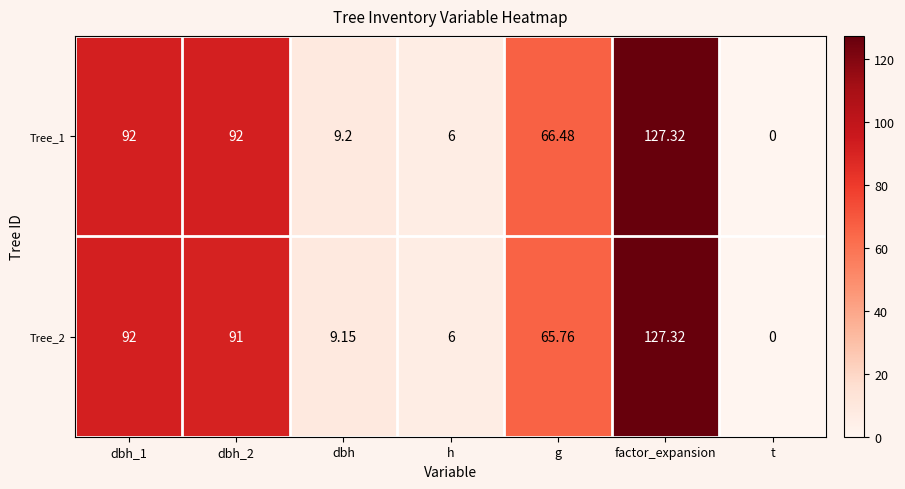

At which category does the chart reach its peak across all series?

factor_expansion